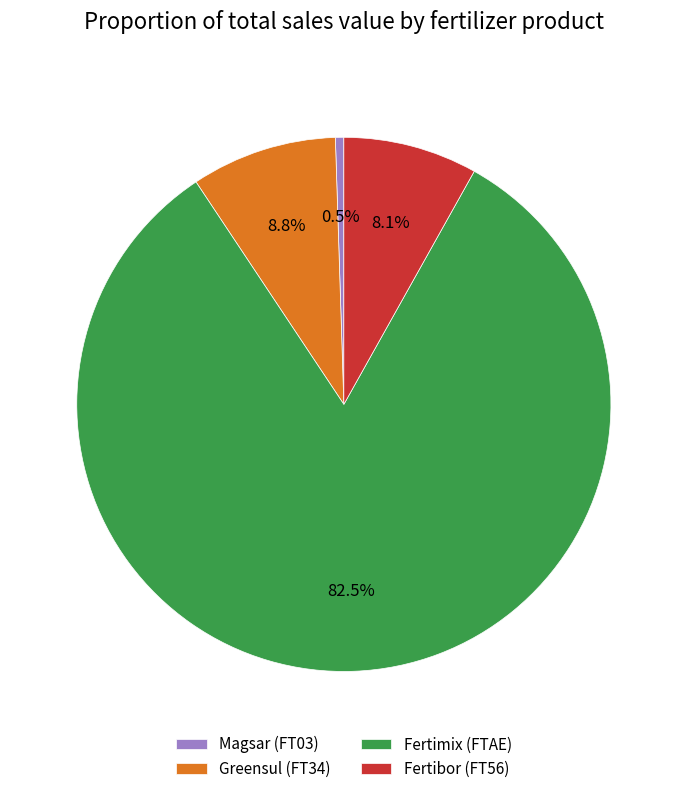

Combined, do Greensul (FT34) and Fertibor (FT56) account for over 50%?

No